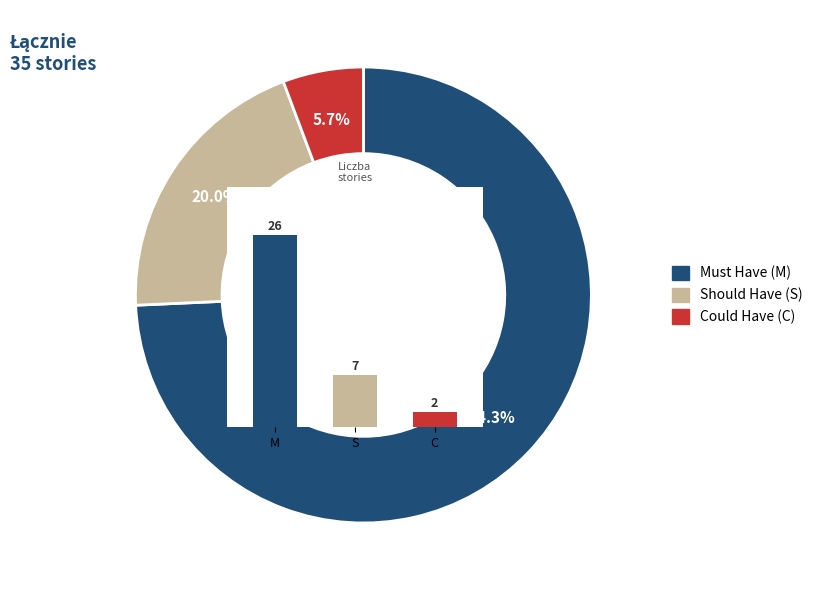

Which has a higher value, S or C?

S